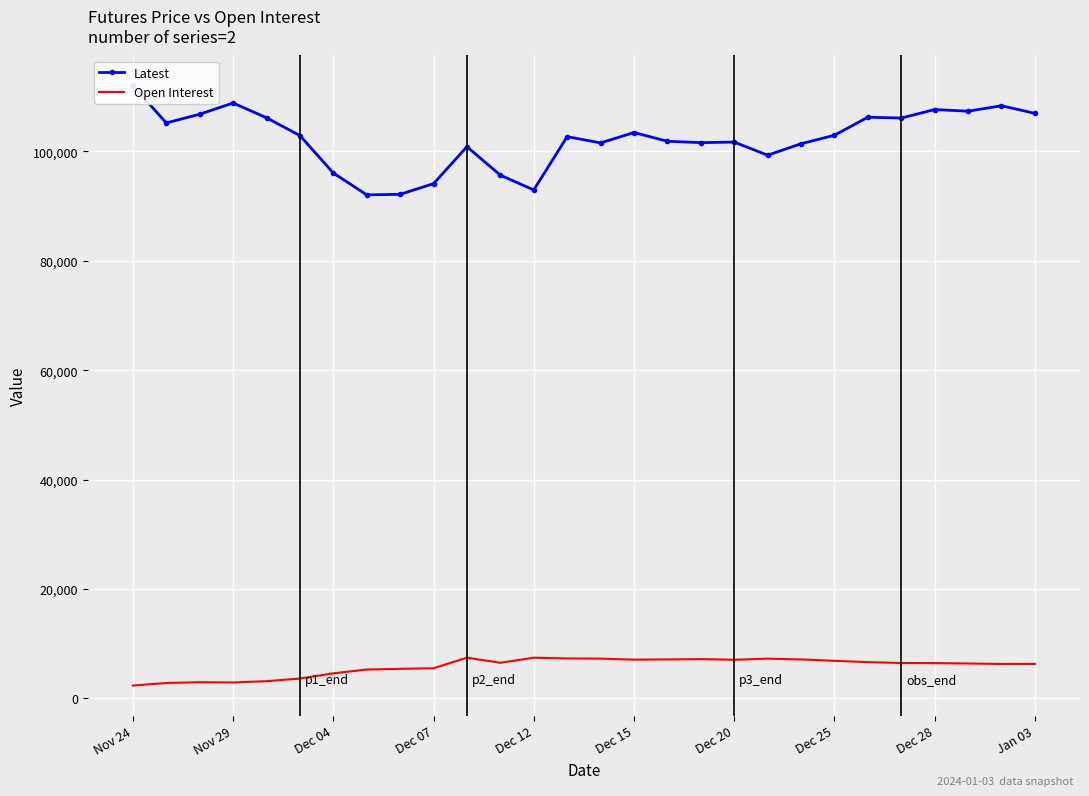

True or false: Latest and Open Interest intersect in this chart.

False